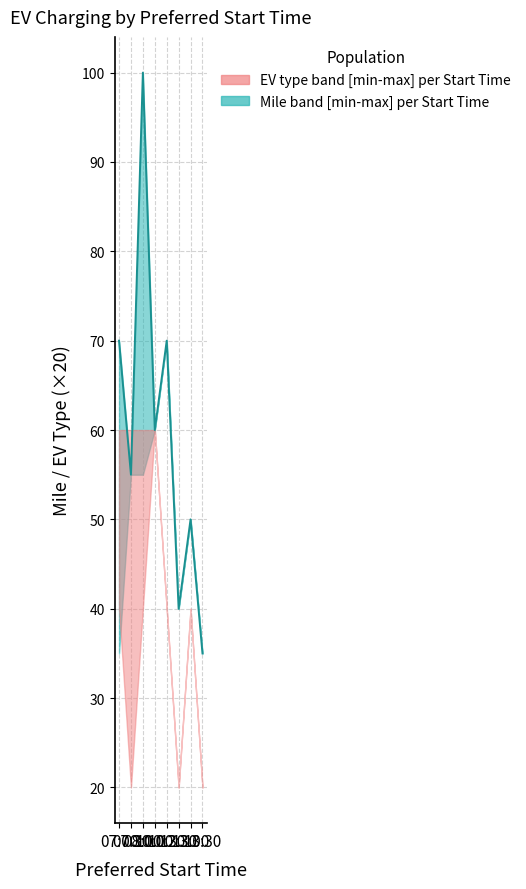

What is the label of the 6th point from the right?

08:00